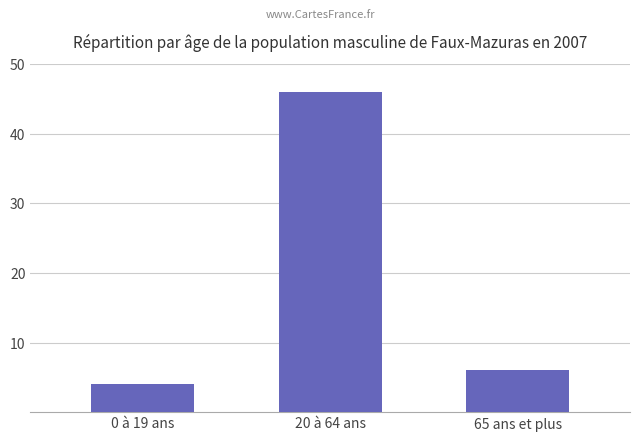

Which category has the highest value across all series?

20 à 64 ans